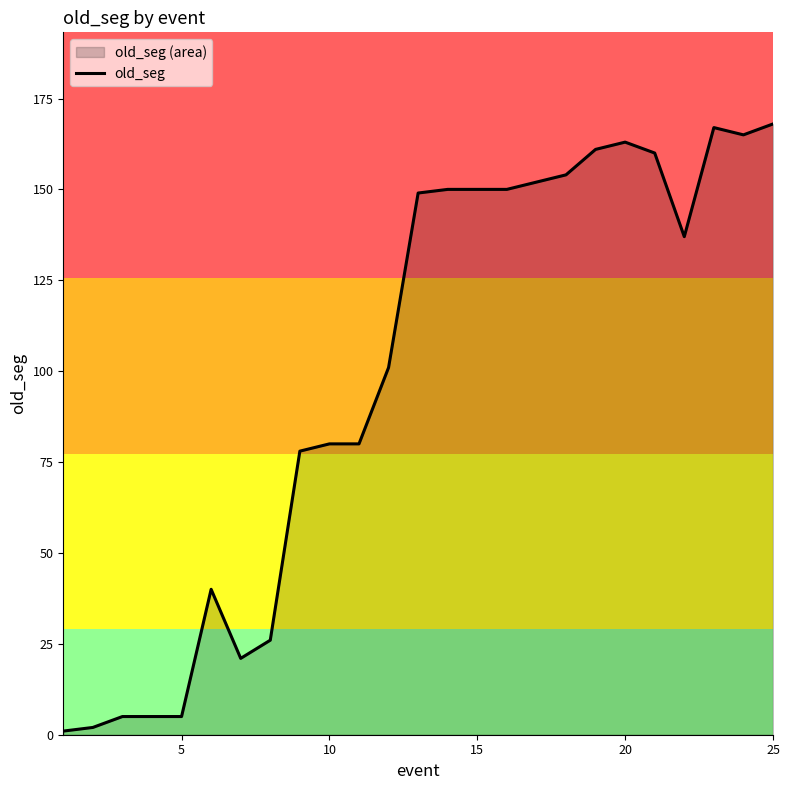

Does the chart have visible grid lines?

No